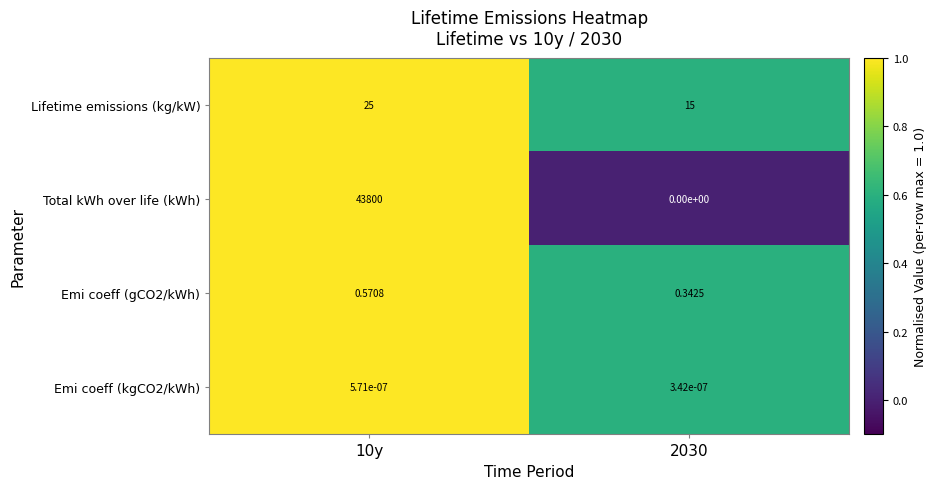

Which series has the largest total across all categories?

Total kWh over life (kWh)